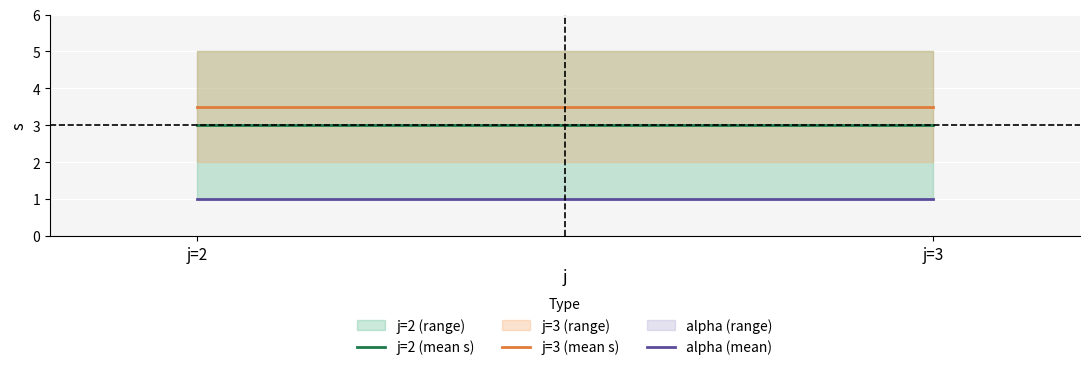

Is it true that alpha (mean) equals 1.0 at j=3?

True